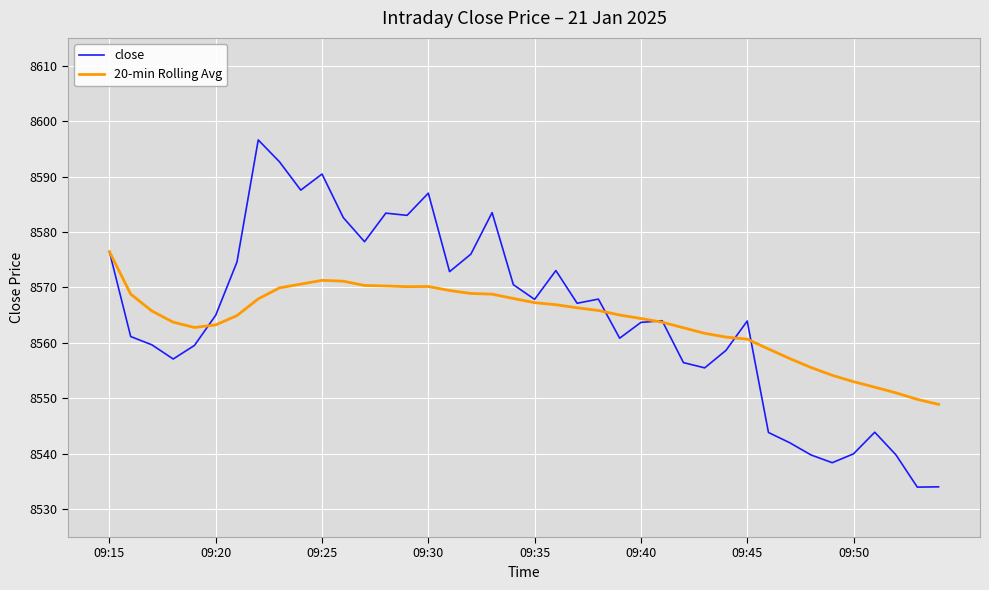

What is the minimum value shown in the chart?

8534.0